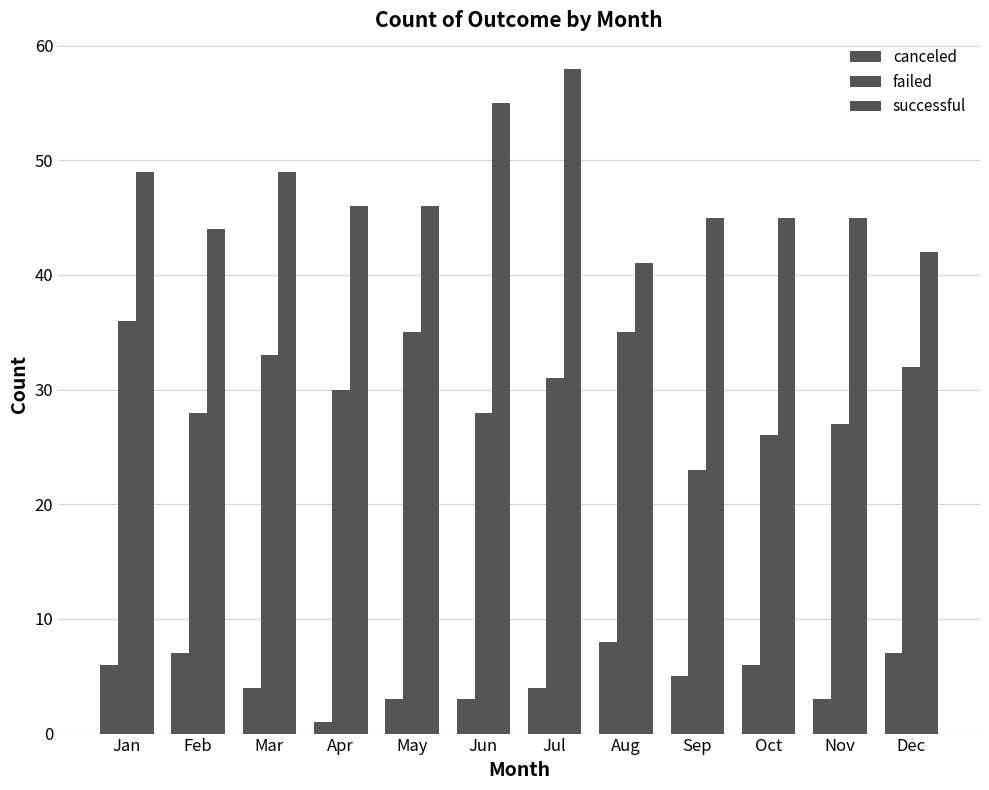

True or false: successful has a value of 45 at Sep.

True